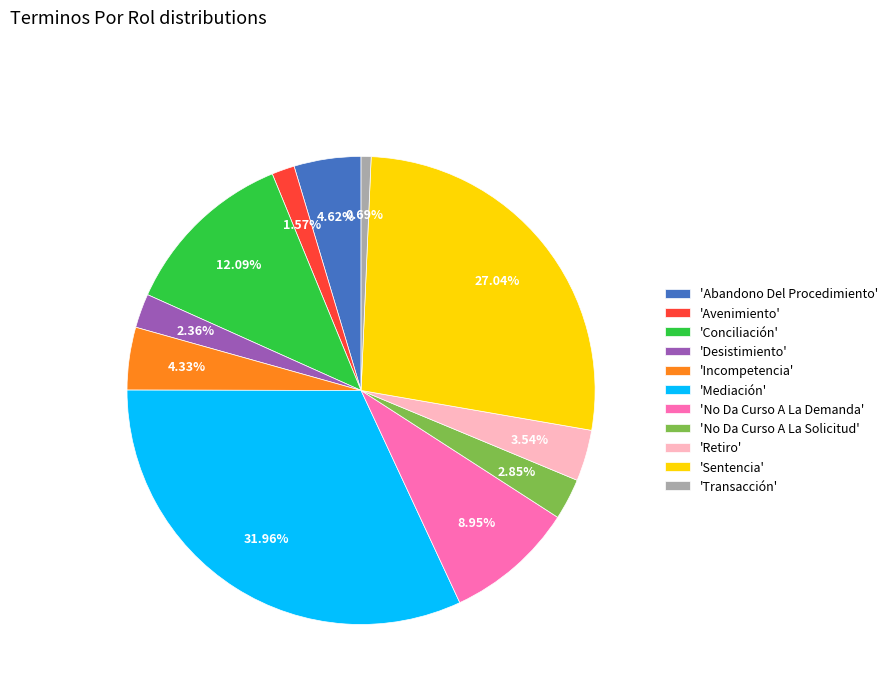

Is the sum of 'Sentencia' and 'No Da Curso A La Solicitud' greater than half?

No